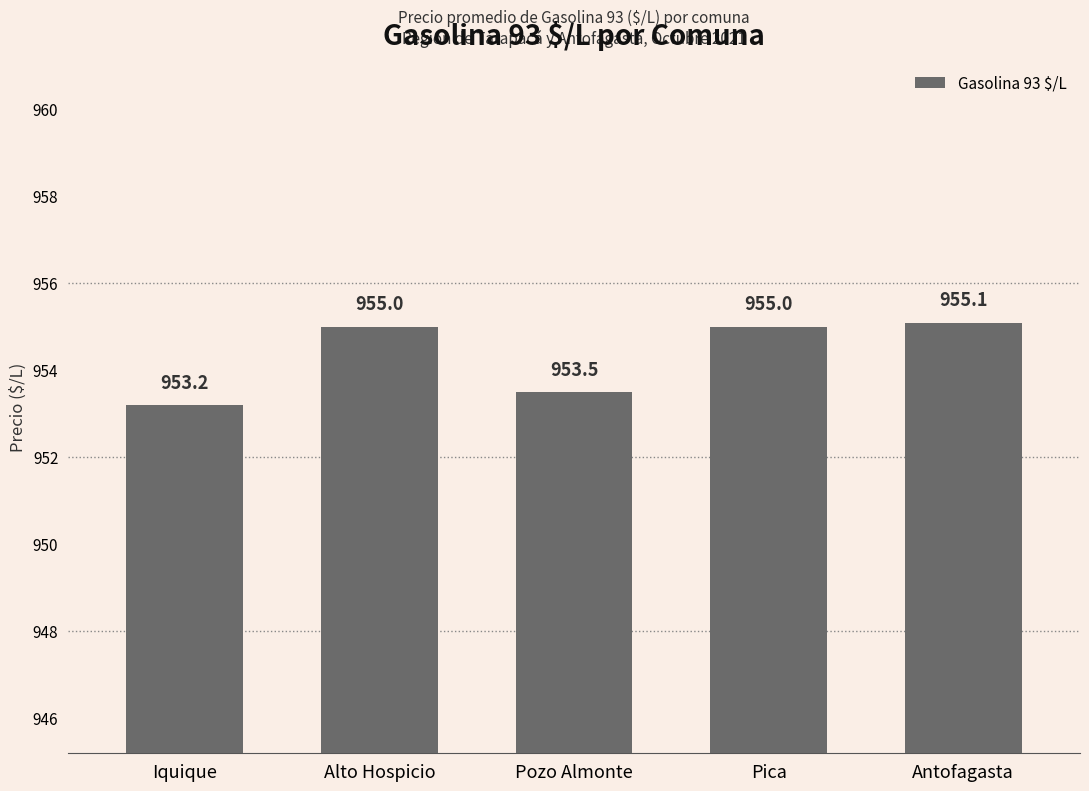

Are the bars grouped side by side (vs. stacked)?

No